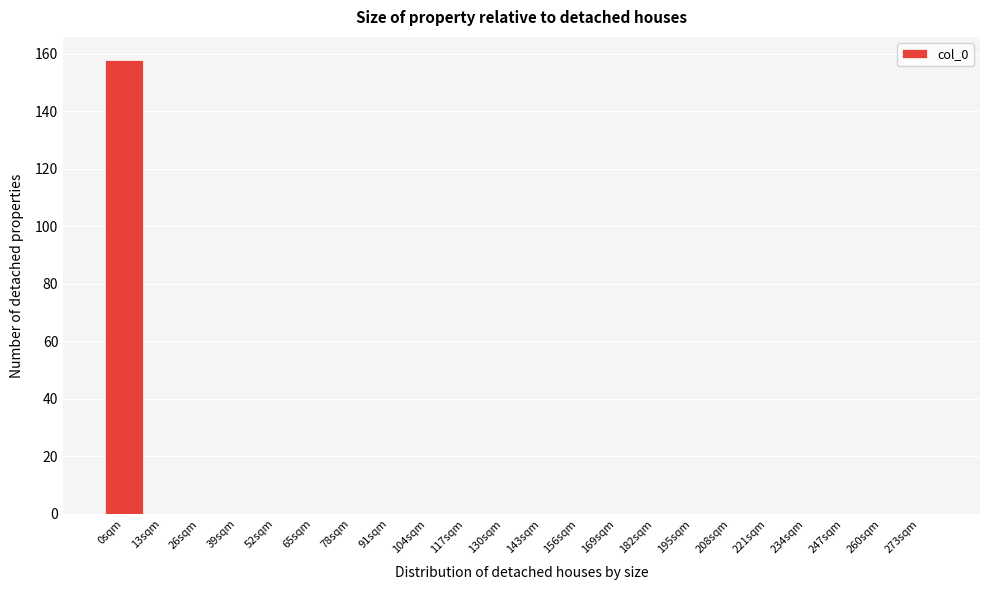

Reading right to left, list all the values displayed in this chart.

273sqm=0	260sqm=0	247sqm=0	234sqm=0	221sqm=0	208sqm=0	195sqm=0	182sqm=0	169sqm=0	156sqm=0	143sqm=0	130sqm=0	117sqm=0	104sqm=0	91sqm=0	78sqm=0	65sqm=0	52sqm=0	39sqm=0	26sqm=0	13sqm=0	0sqm=158